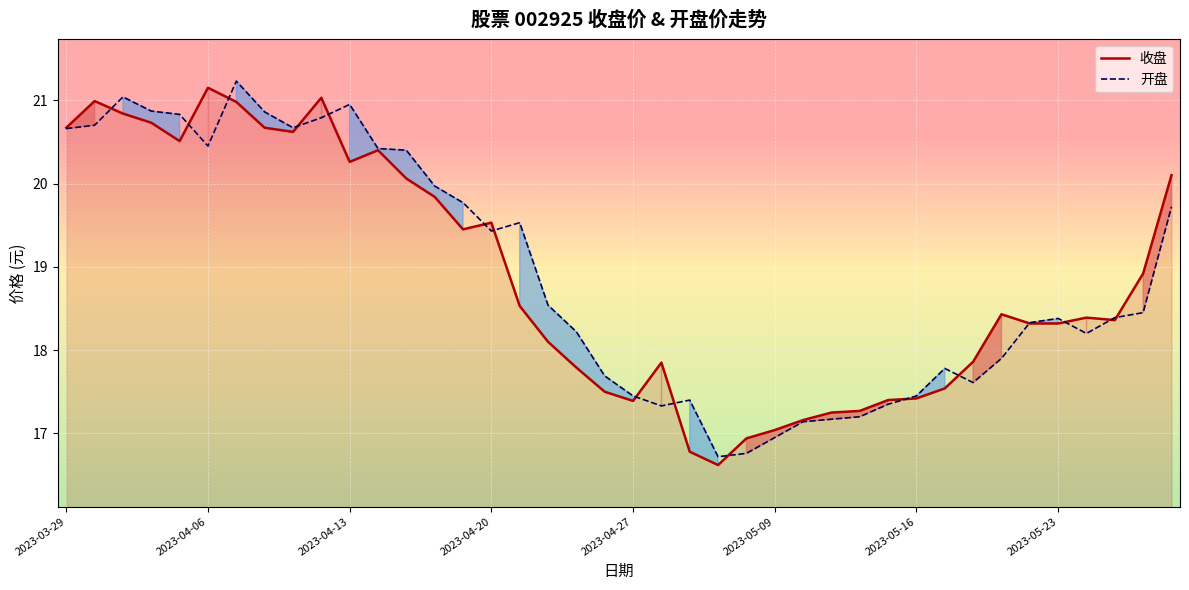

Read the 开盘 value at 2023-04-27.

17.4